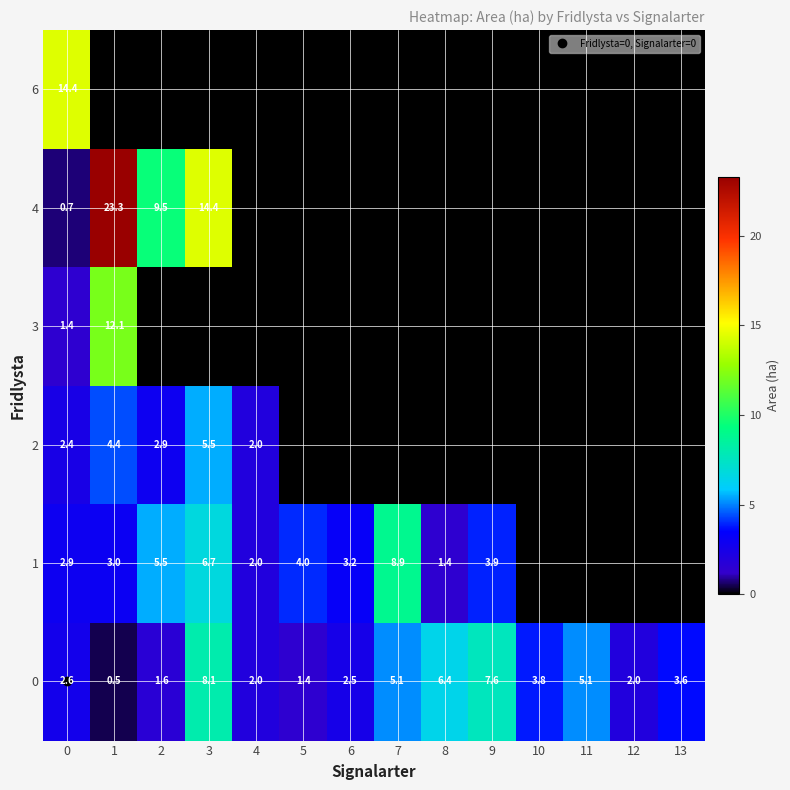

Count the number of categories in the chart.

14